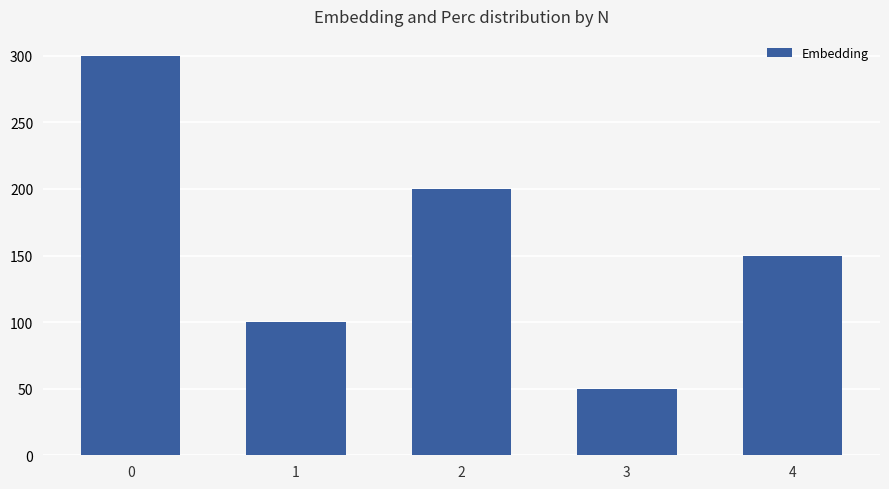

Rank the categories by value from highest to lowest.

0, 2, 4, 1, 3